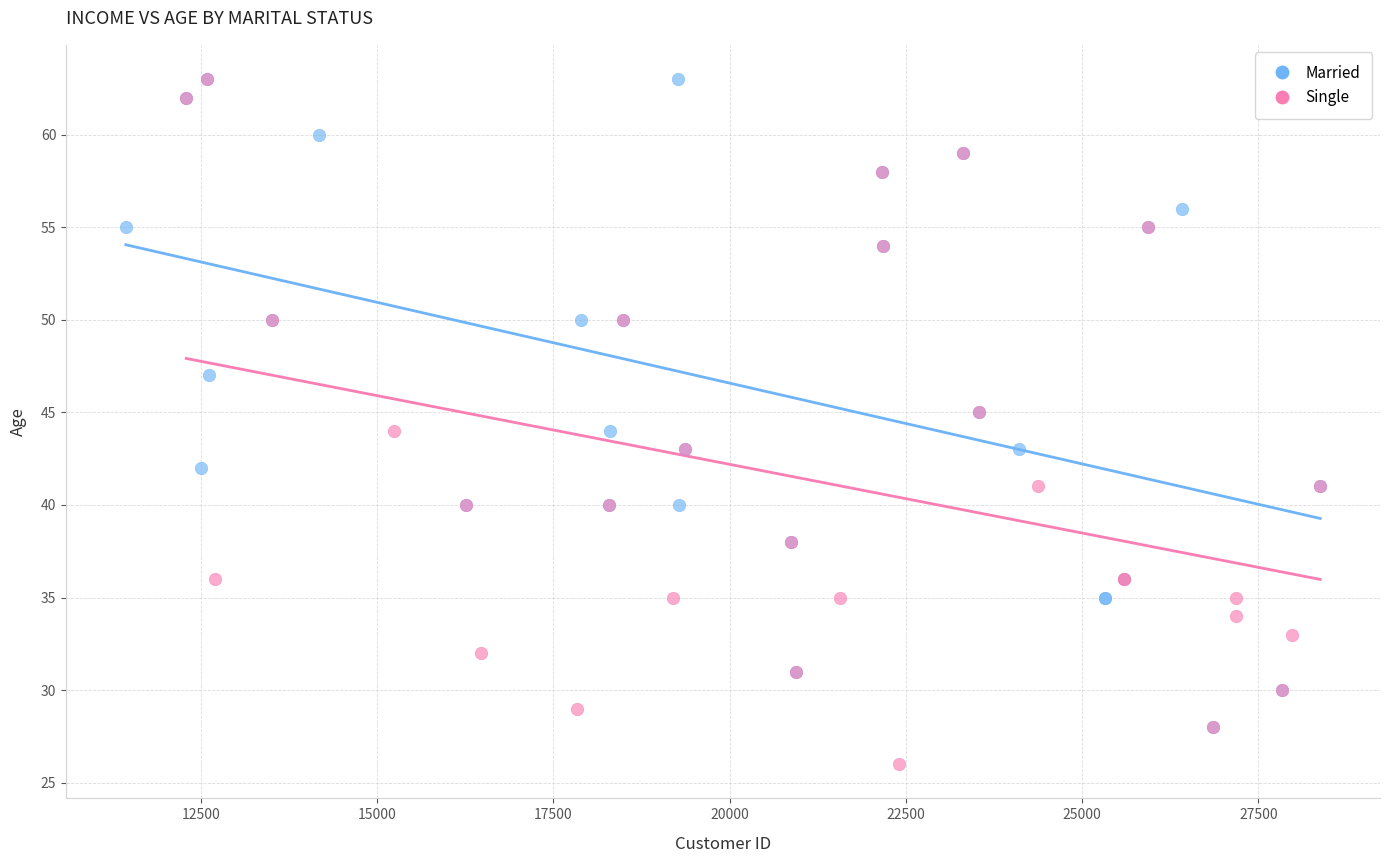

Which series contains the lowest Y value?

Single